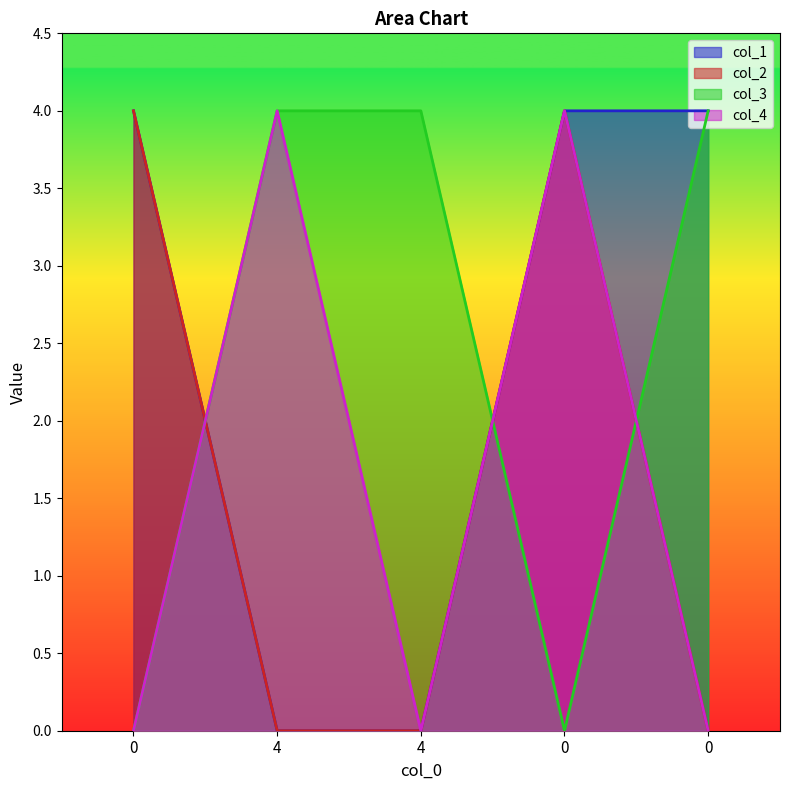

What are all the series names shown in the legend?

col_1, col_2, col_3, col_4